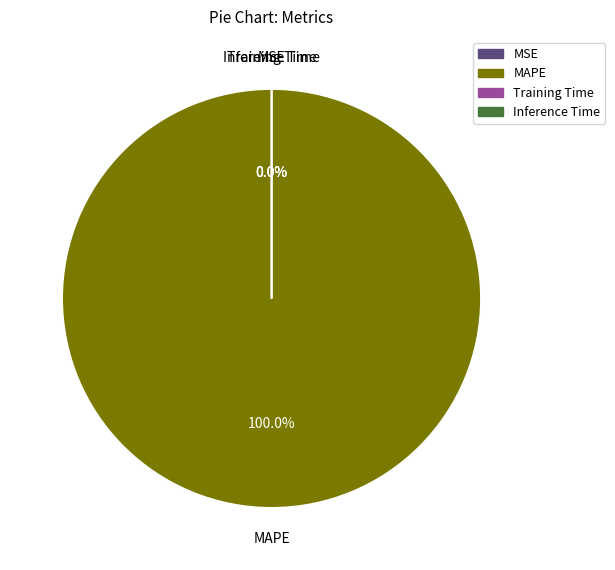

How many segments does this pie chart have?

4